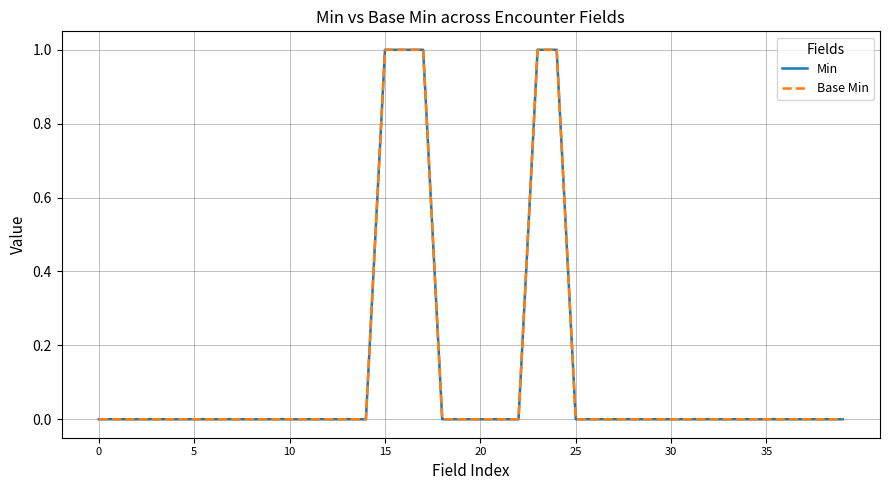

Does the chart display data point markers on the line(s)?

No